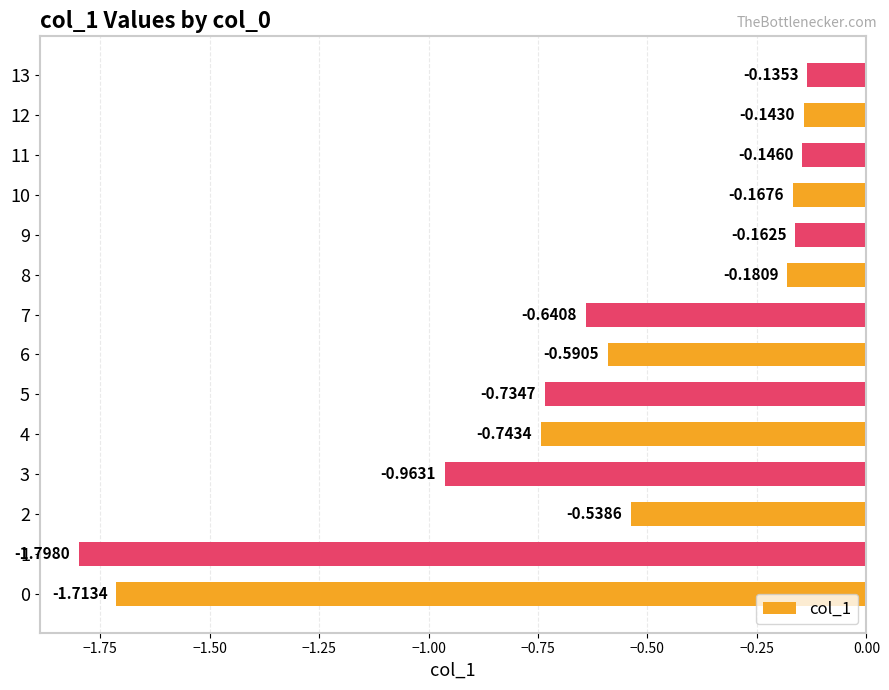

What is the difference between the maximum and minimum values?

1.7